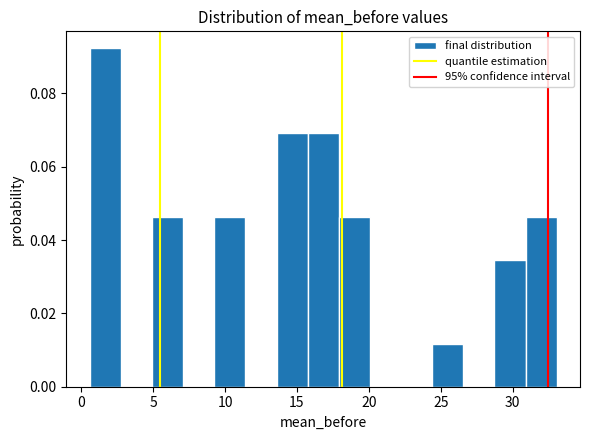

Over which range of the x-axis is the bar tallest?

0.5 to 2.5